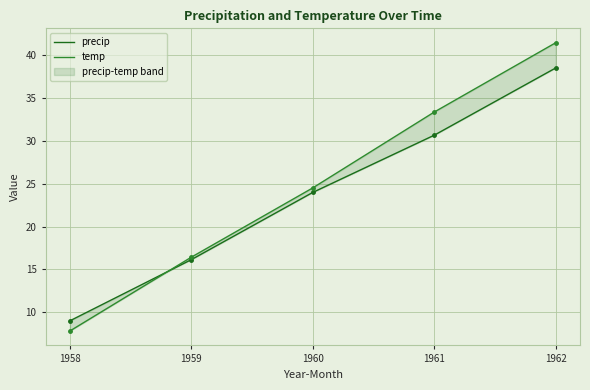

Rank the series at 1959 from lowest to highest value.

precip, temp